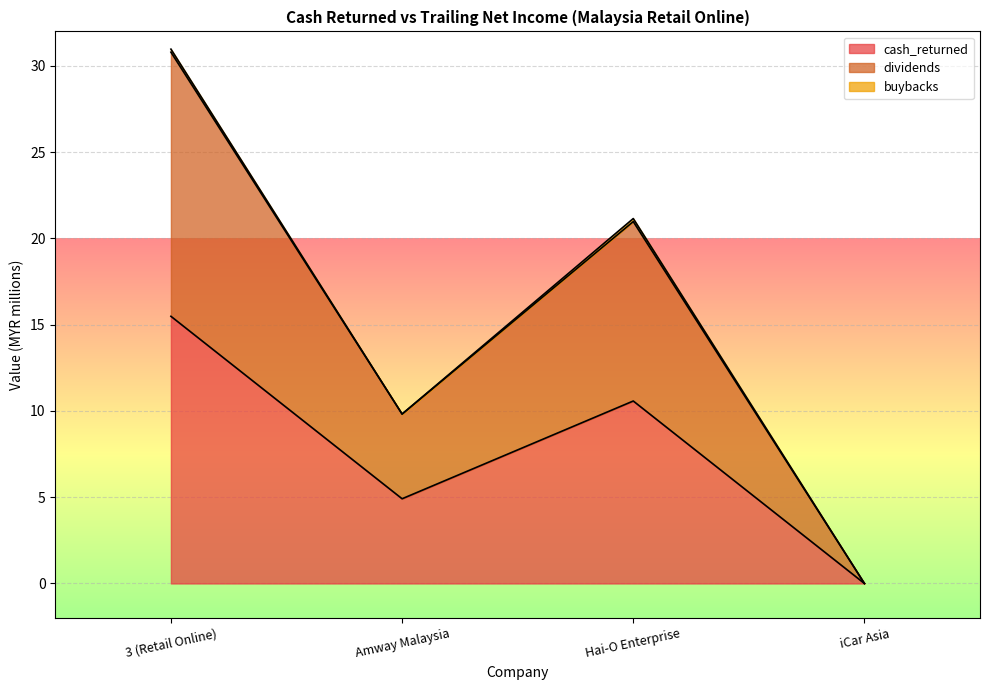

How many interior local valleys does the cash_returned series have?

1